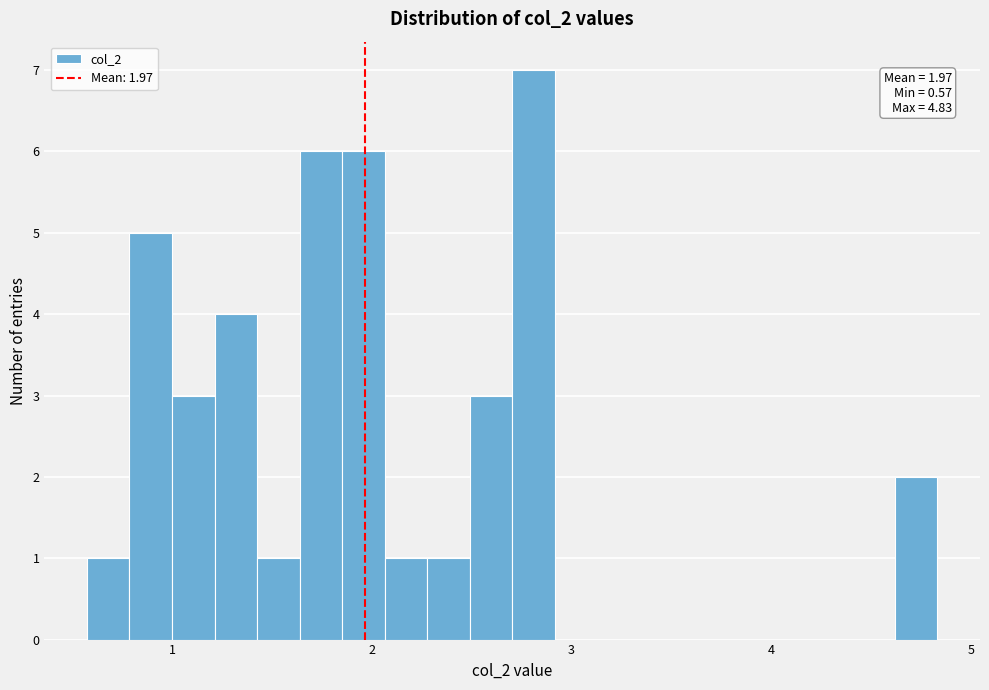

Read against the x-axis, roughly where is the centre of the tallest bar?

2.8